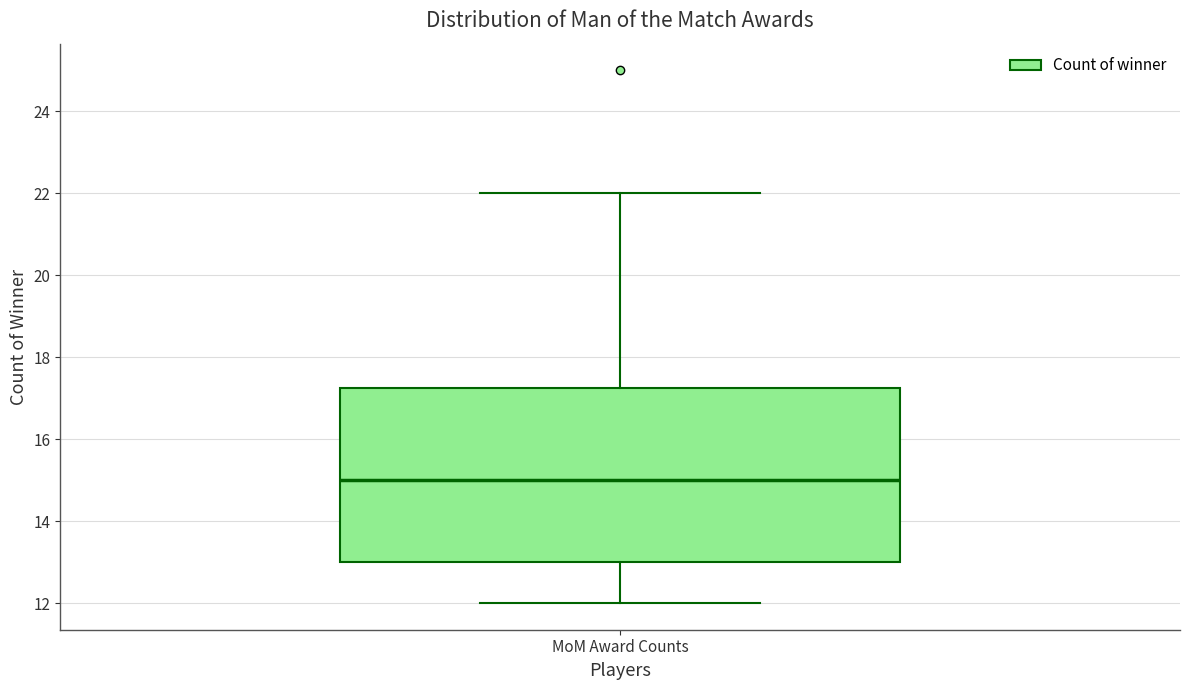

Transcribe this box plot: give where the median line is, the range the box spans, and where the two whiskers end, as read against the y-axis. The values are not printed on the chart, so give them approximately, as read against the axis.

median 15.0, box 13.0 to 17.2, whiskers 12.0 to 22.0